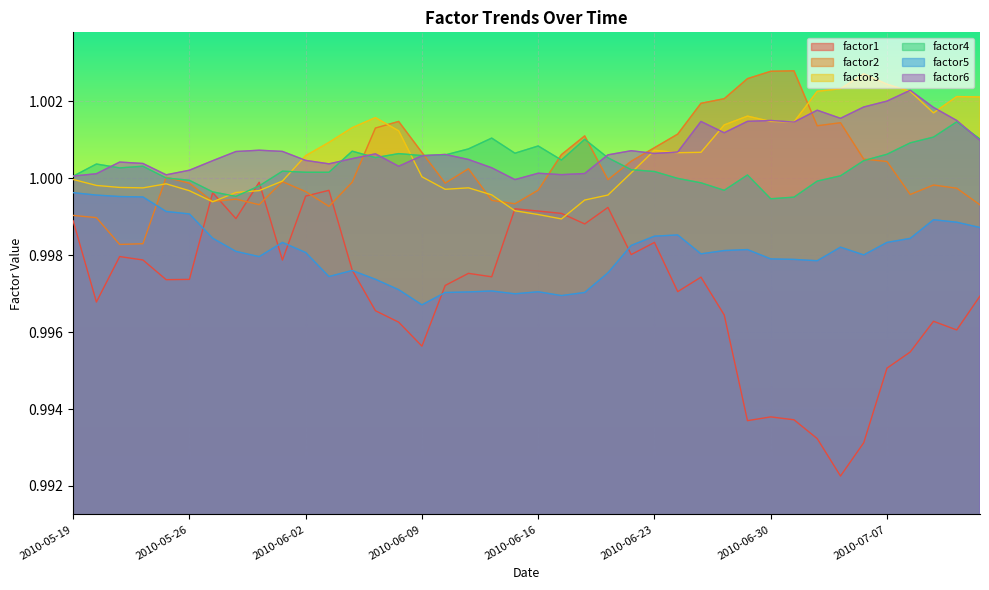

The value of factor5 at 2010-06-16 is 0.6. True or false?

False